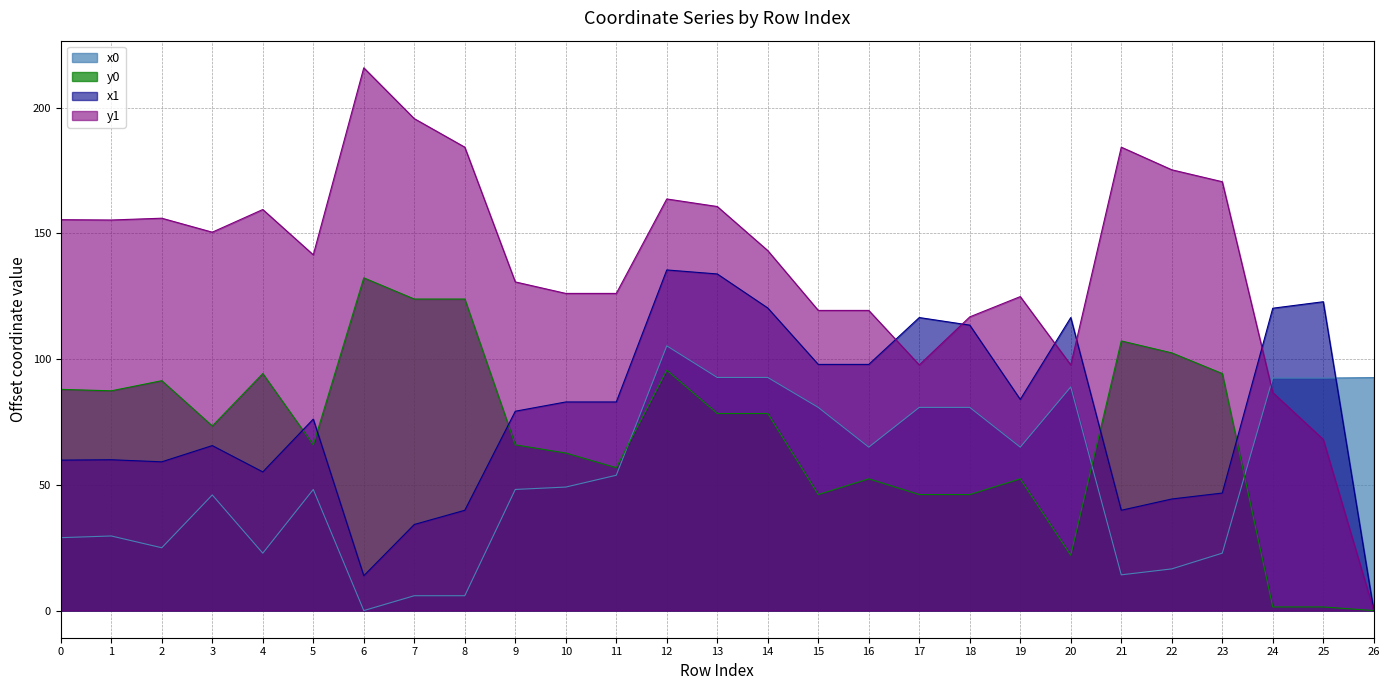

Between 24 and 5, which is larger?

24